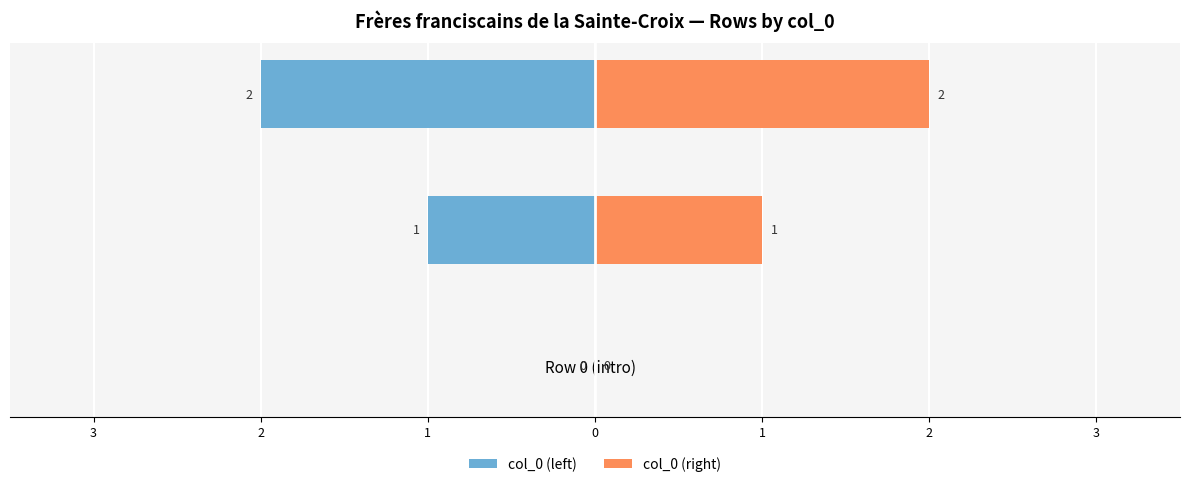

At how many categories does at least one series exceed 0?

2